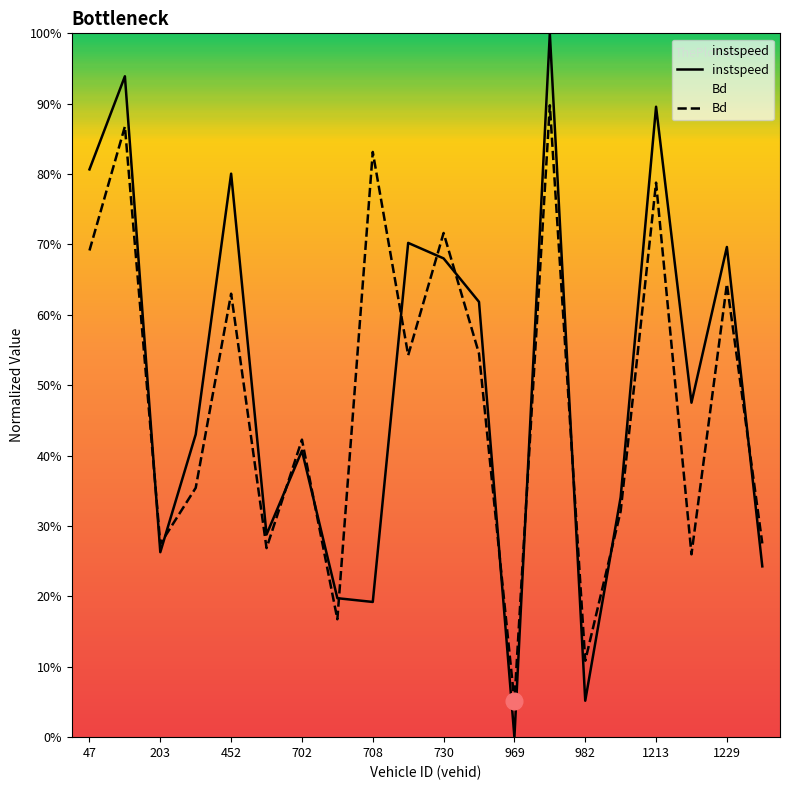

Reading left to right, extract all data points from this chart.

instspeed: 0.8	0.9	0.3	0.4	0.8	0.3	0.4	0.2	0.2	0.7	0.7	0.6	0.0	1.0	0.1	0.3	0.9	0.5	0.7	0.2
Bd: 0.7	0.9	0.3	0.4	0.6	0.3	0.4	0.2	0.8	0.5	0.7	0.5	0.1	0.9	0.1	0.3	0.8	0.3	0.6	0.3